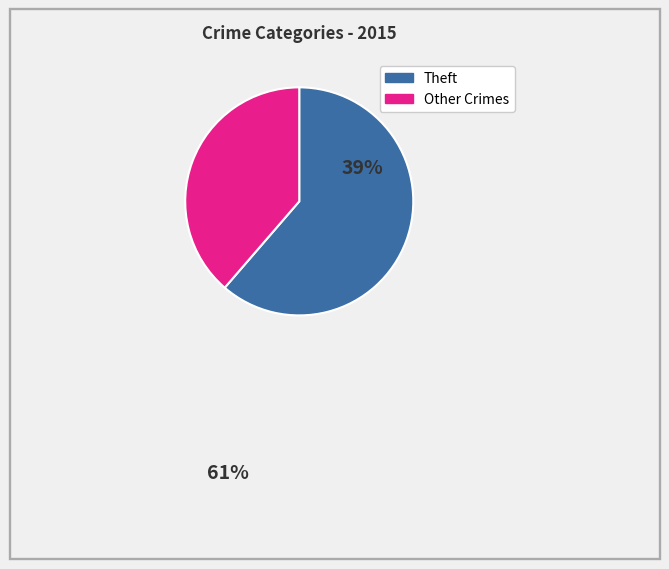

Is there any slice that represents more than half of the pie?

Yes